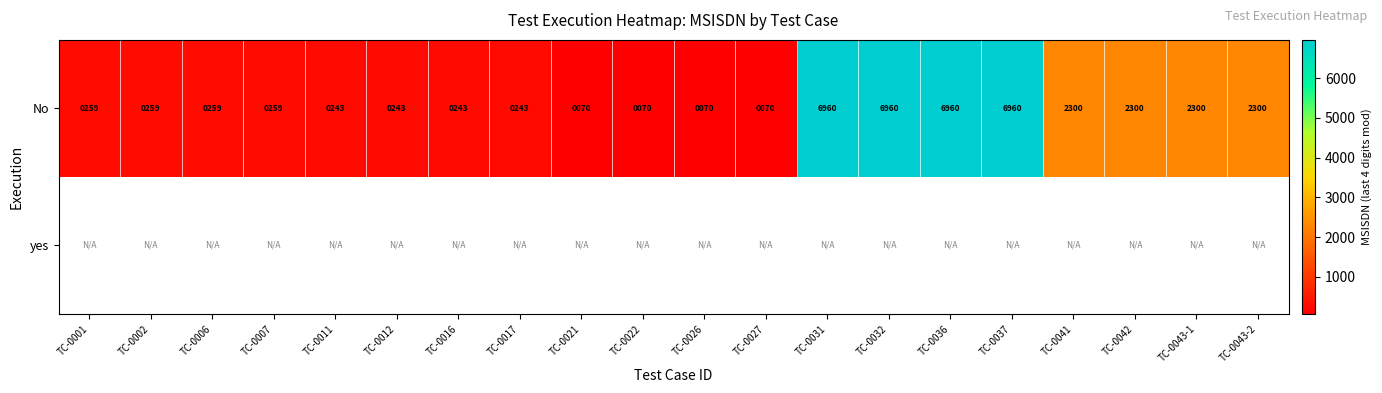

What is the sum of the No values at TC-0037 and TC-0036?

13920